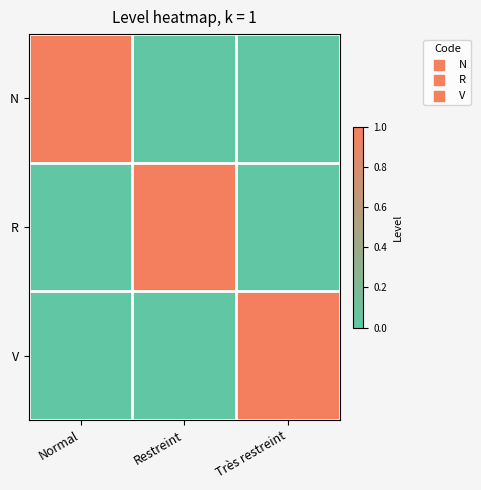

Which has a higher value, Très restreint or Normal?

Normal